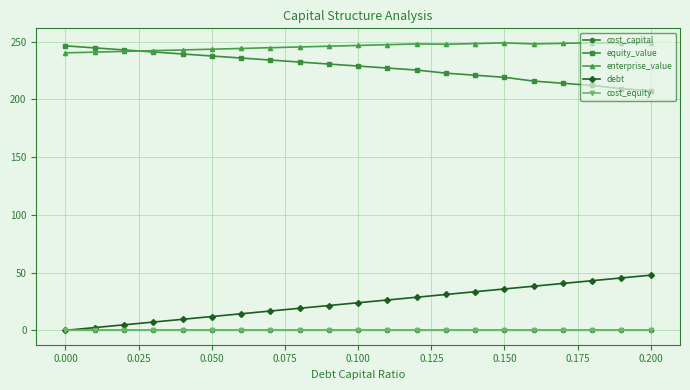

Which series has the largest total across all categories?

enterprise_value